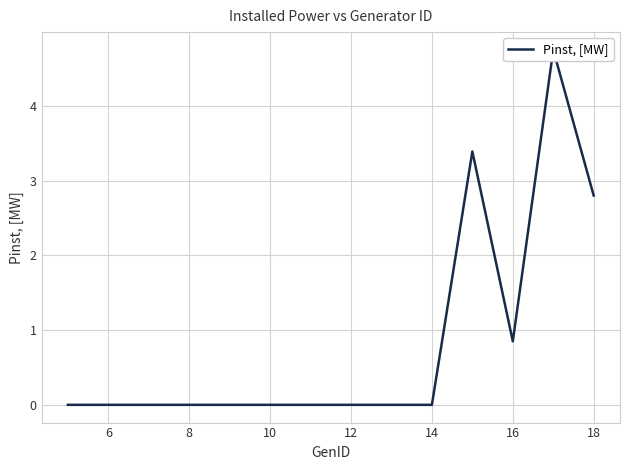

Does the chart have visible grid lines?

Yes